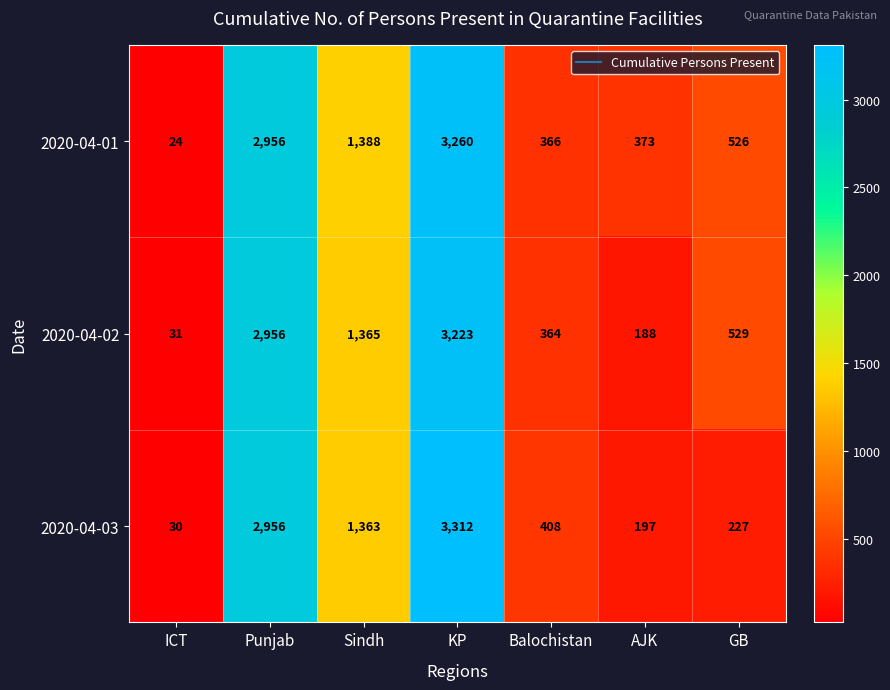

What is the difference between the 2020-04-03 values at Punjab and GB?

2729